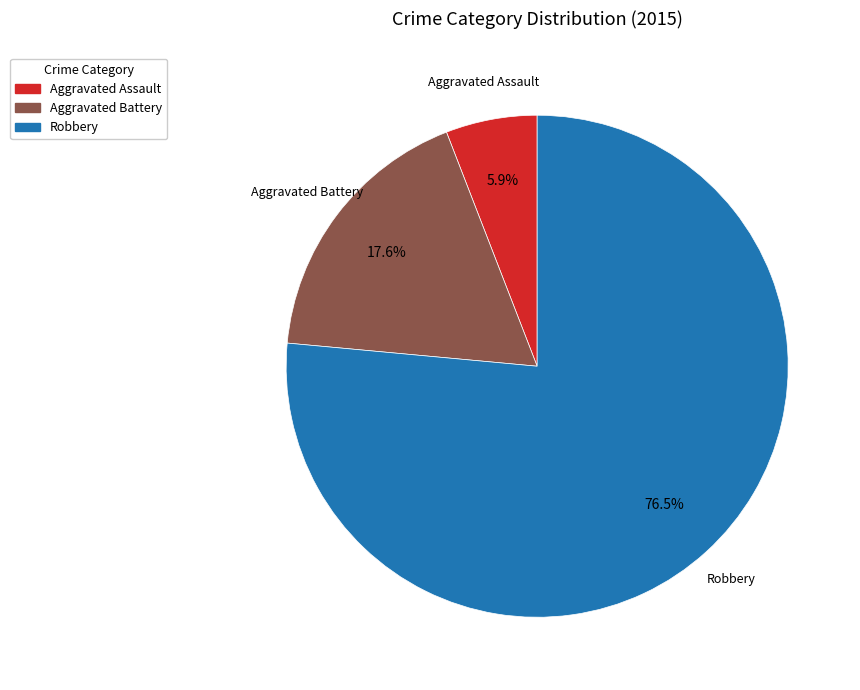

Which has a higher value, Aggravated Assault or Aggravated Battery?

Aggravated Battery